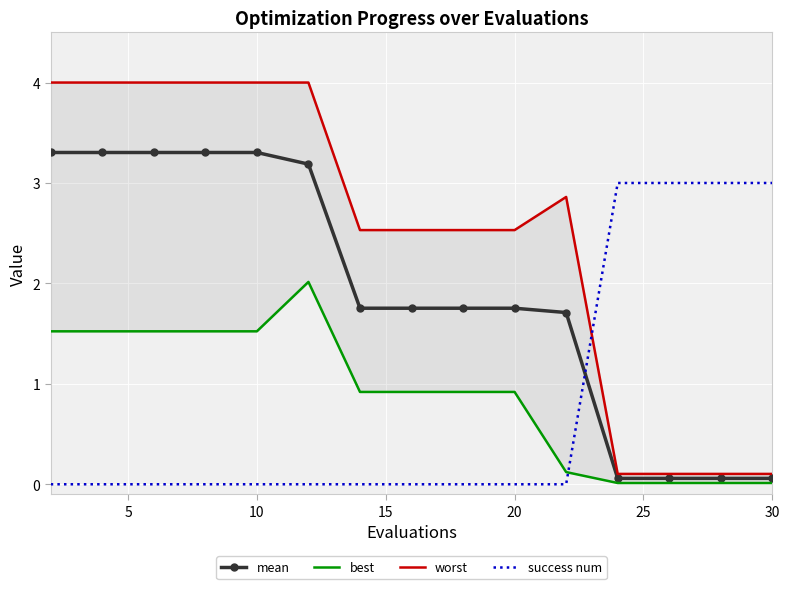

The mean series shows 4.4 at 10. True or false?

False